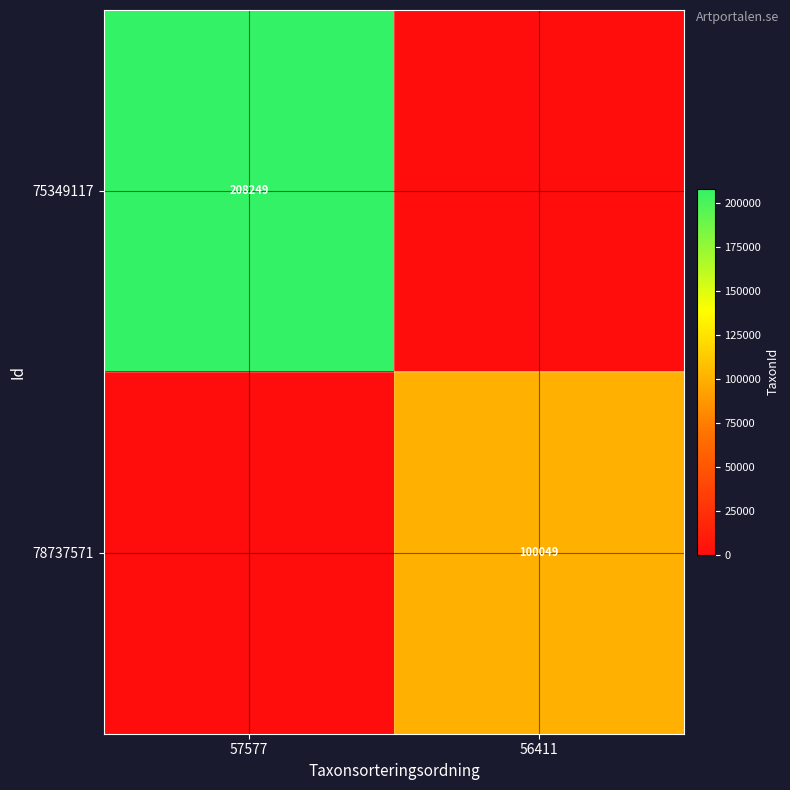

True or false: 75349117 has a value of 367243 at 57577.

False